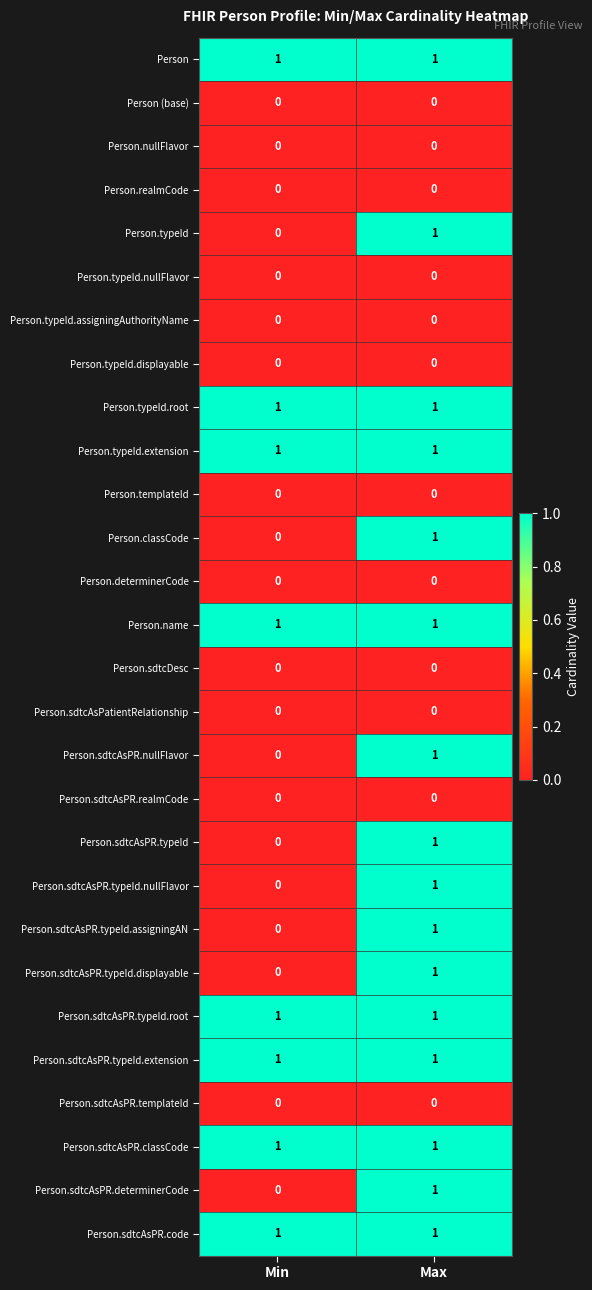

The Person.sdtcAsPatientRelationship series shows 0 at Max. True or false?

True